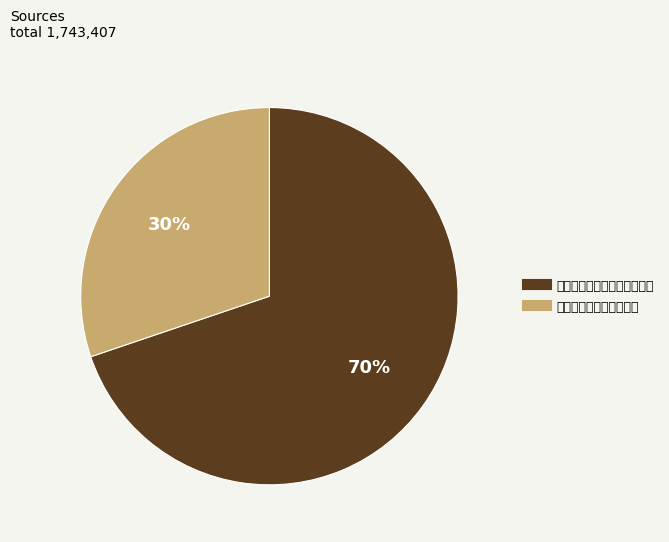

What is the change in value from 爱松亭为嘉禾三塔寺宽海云赋 to 黄润夫别号松亭为赋一律?

-690381